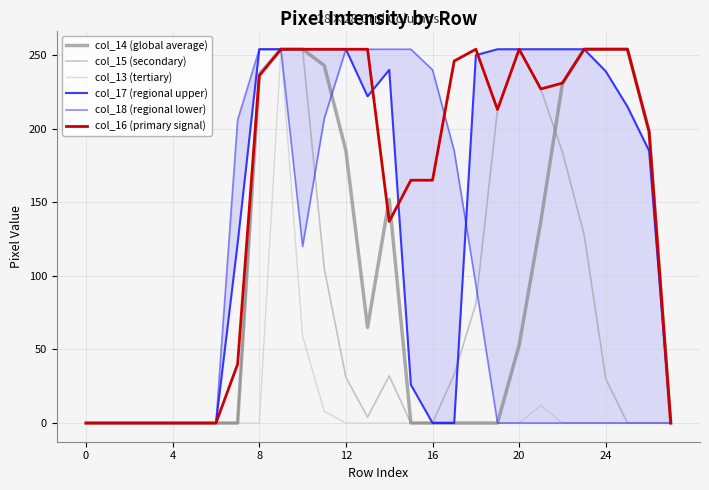

The value of col_18 (regional lower) at 18 is 94. True or false?

True